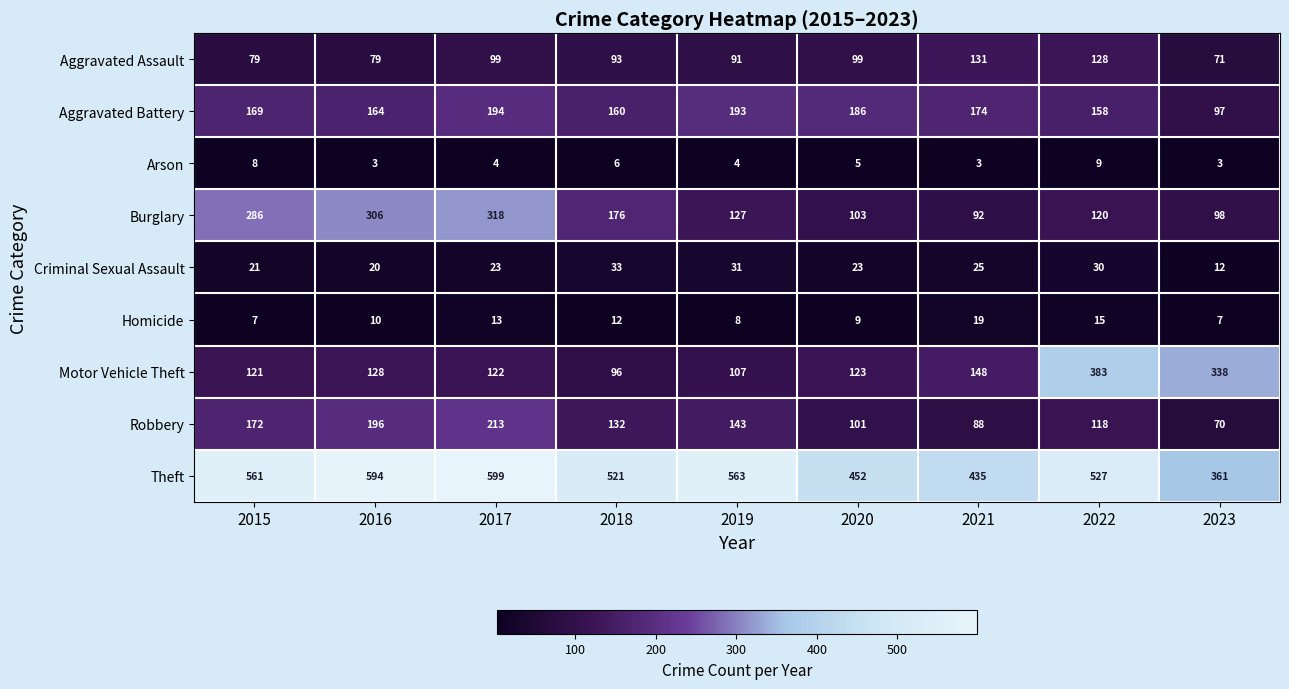

The value of Homicide at 2017 is 13. True or false?

True